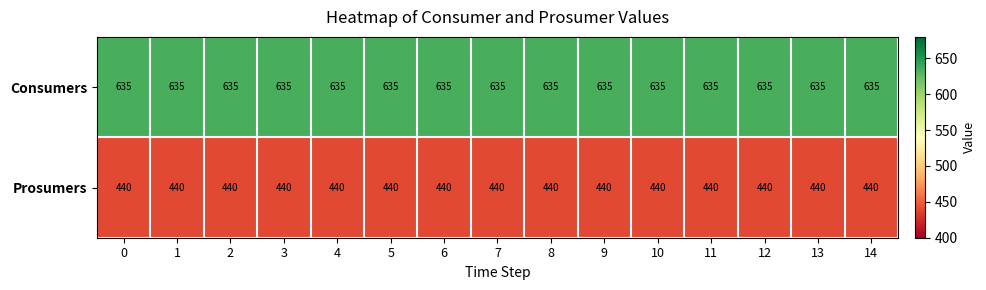

True or false: Prosumers has a value of 440 at 12.

True